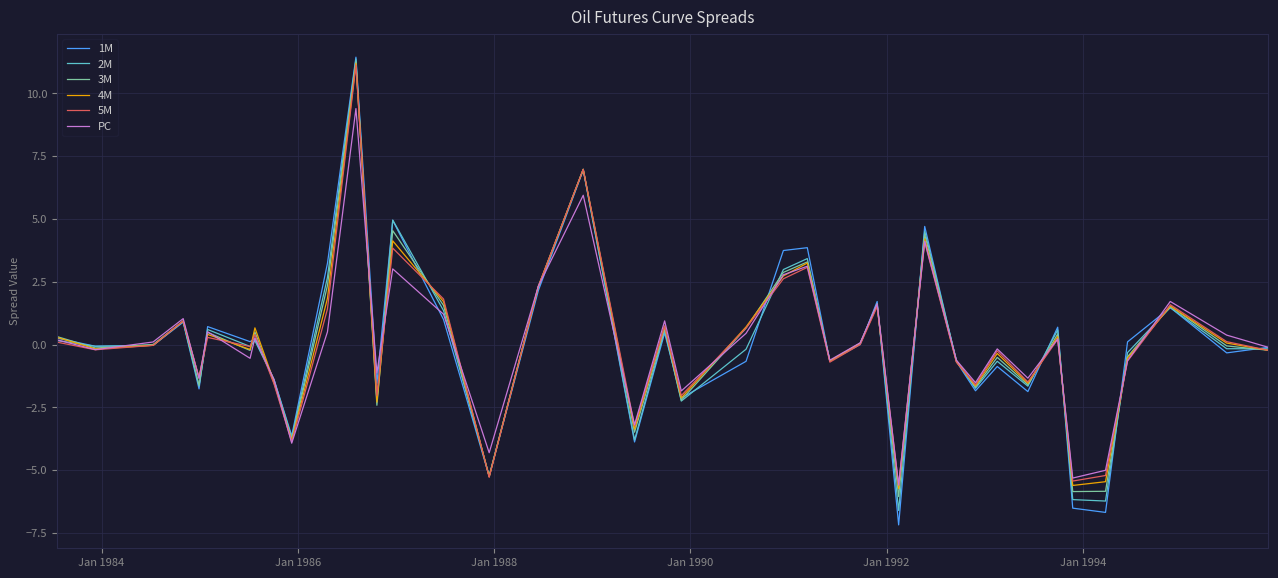

What is the smallest value displayed?

-7.2